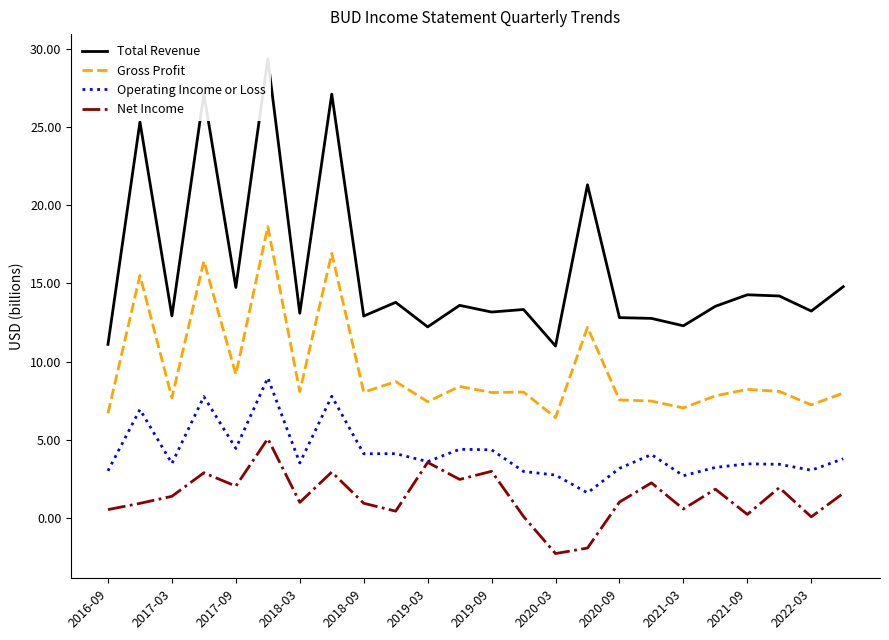

What is the sum of all Operating Income or Loss values?

101.1